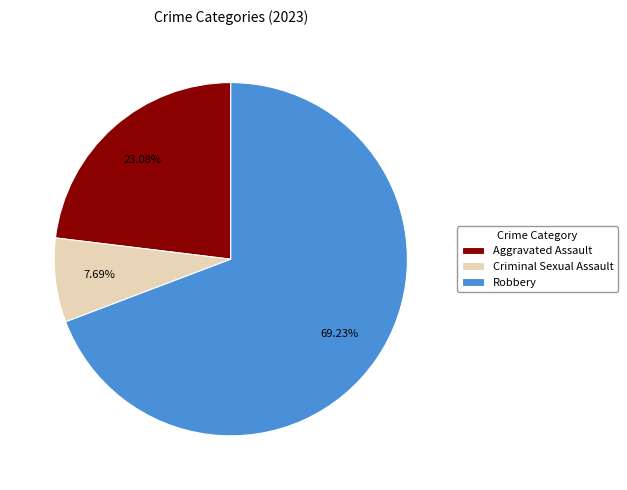

Is the sum of Robbery and Aggravated Assault greater than half?

Yes